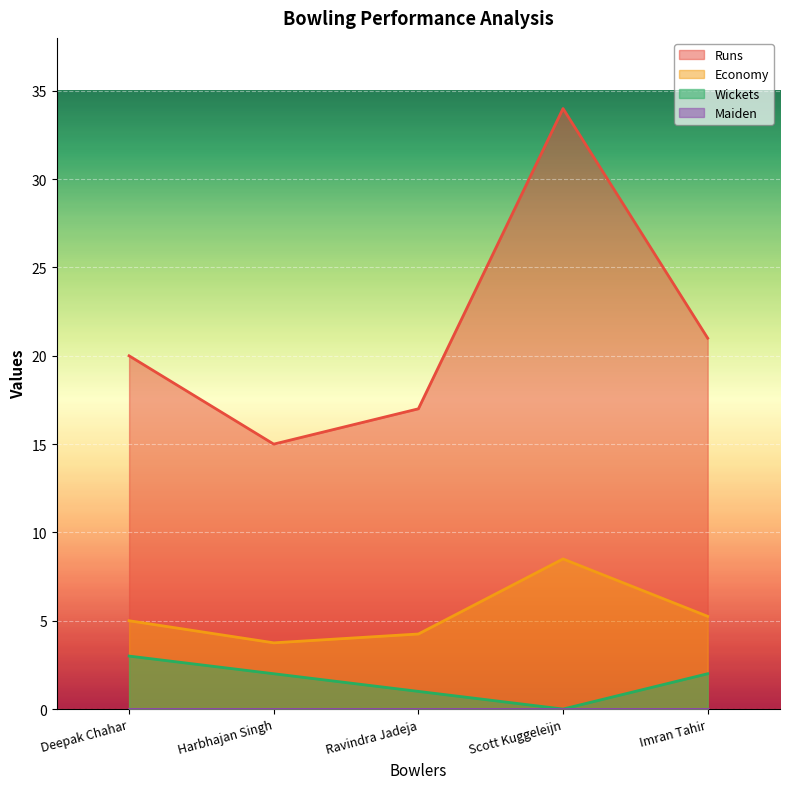

Is it true that Wickets equals 1.0 at Ravindra Jadeja?

True